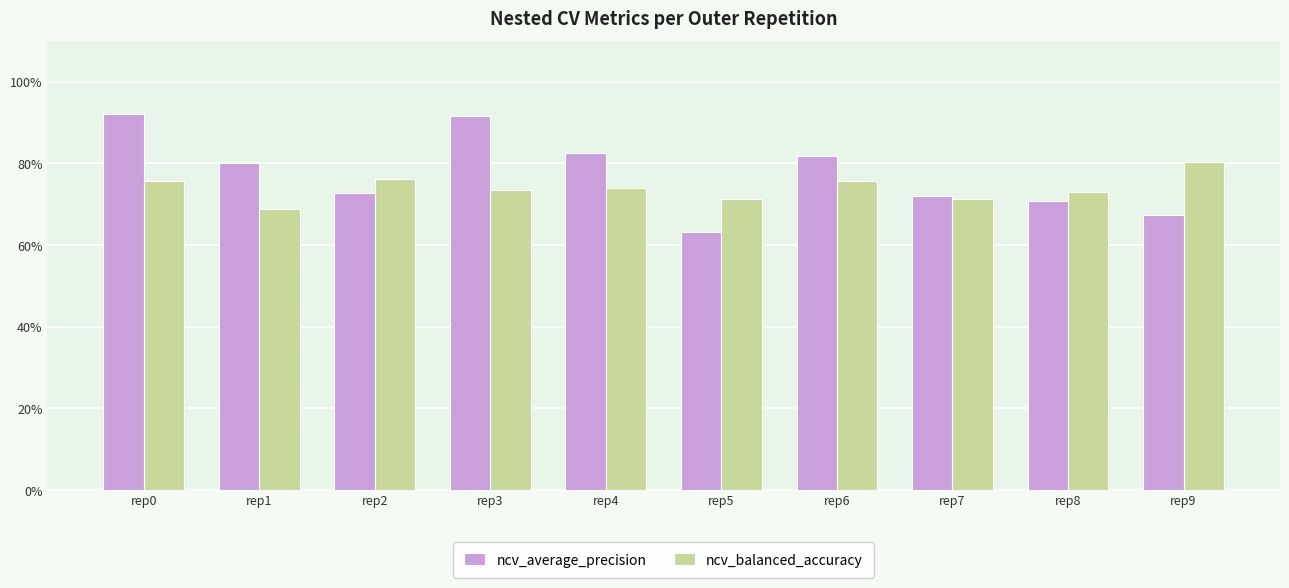

At how many categories does at least one series exceed 0?

10